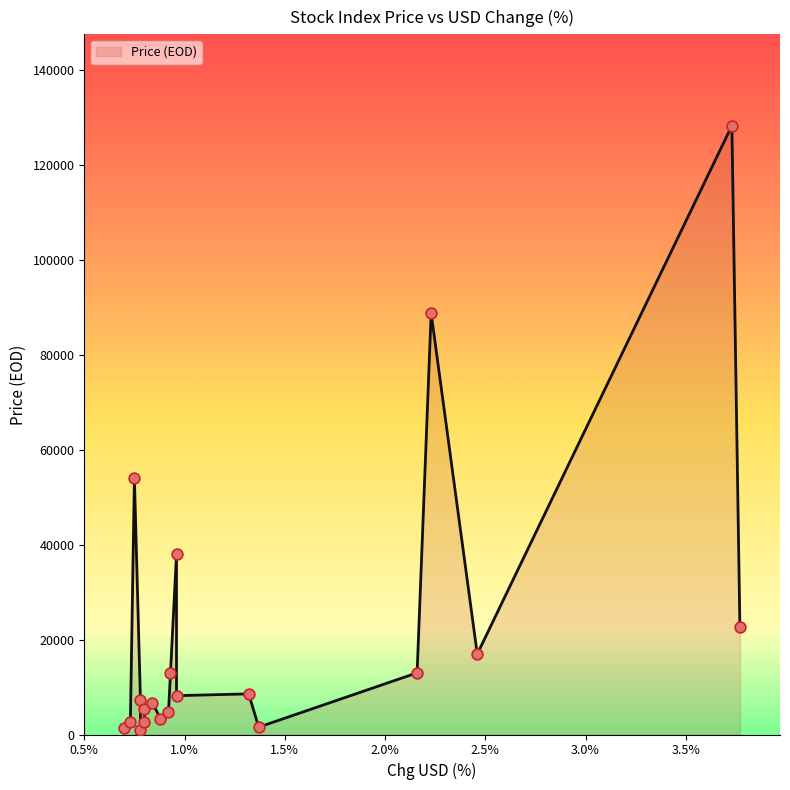

Approximately how many times larger is the value at 4 compared to 17?

0.2